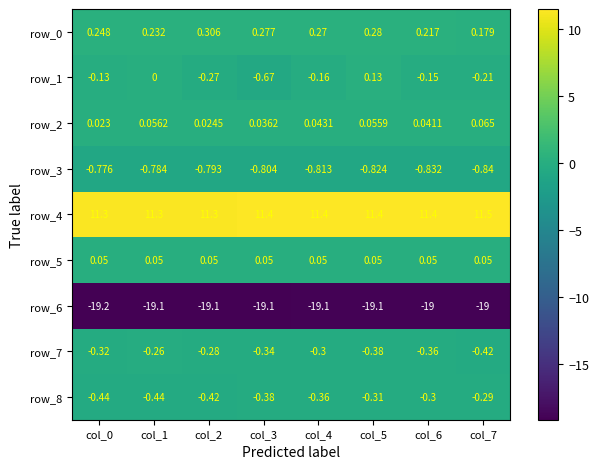

Is the value of row_2 at col_2 greater than the value of row_7 at col_2?

Yes